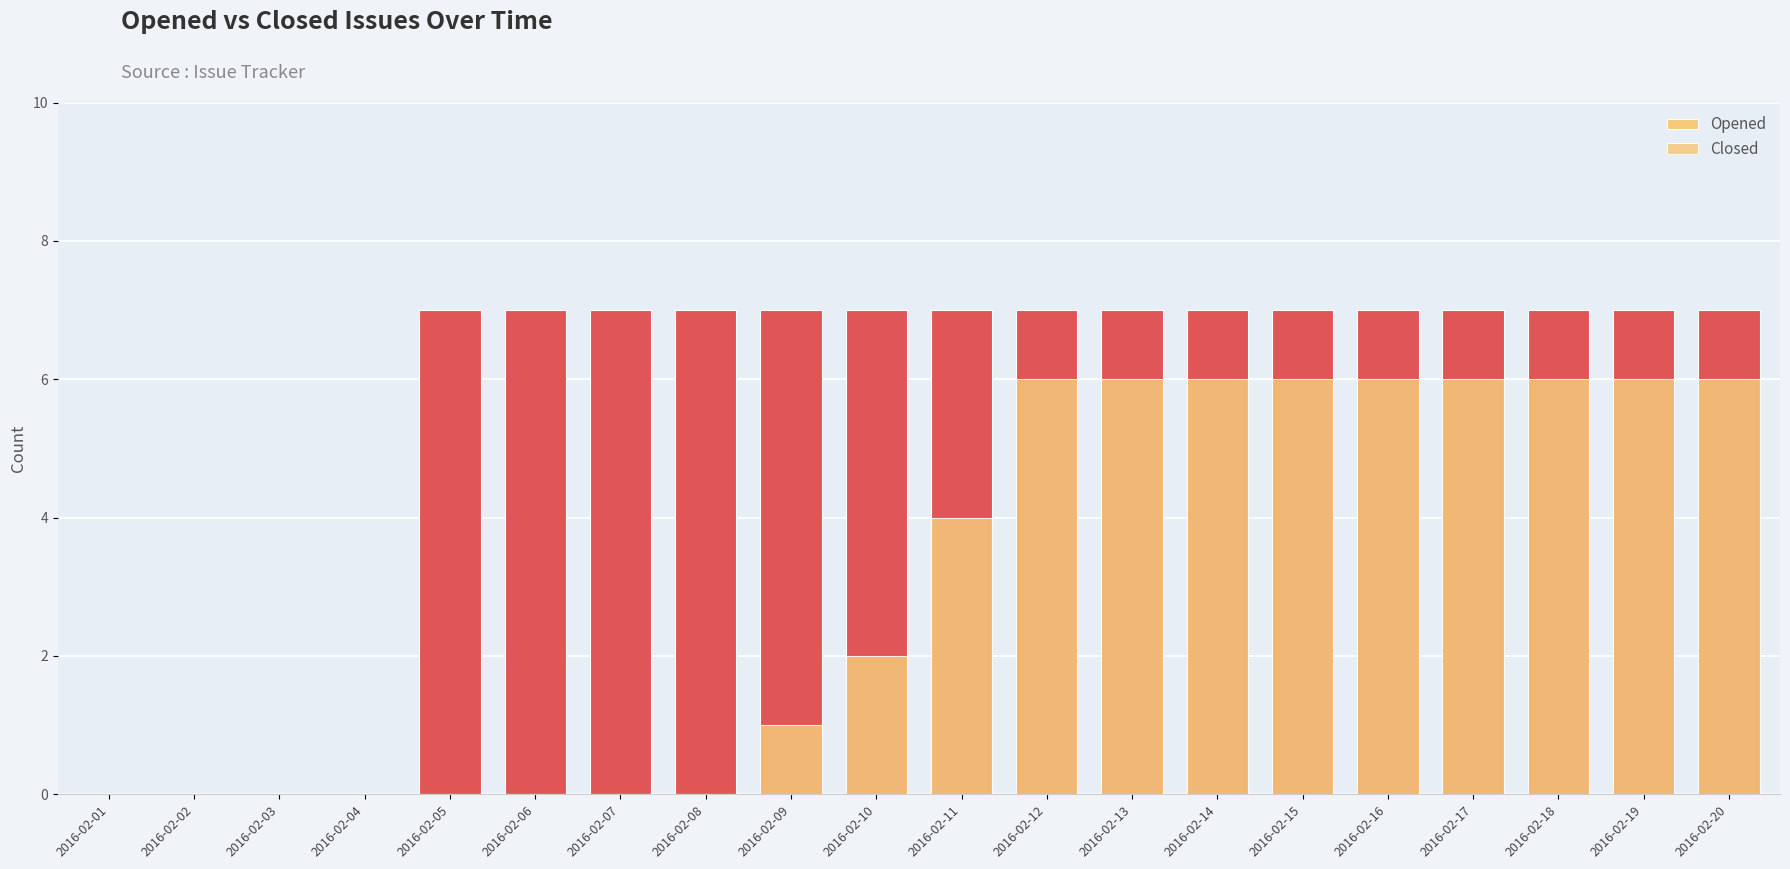

What is the value of the Opened bar at the 18th from the left?

7